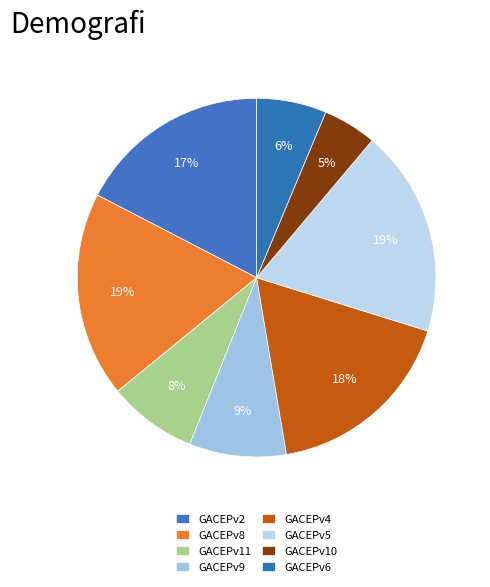

How many segments does this pie chart have?

8